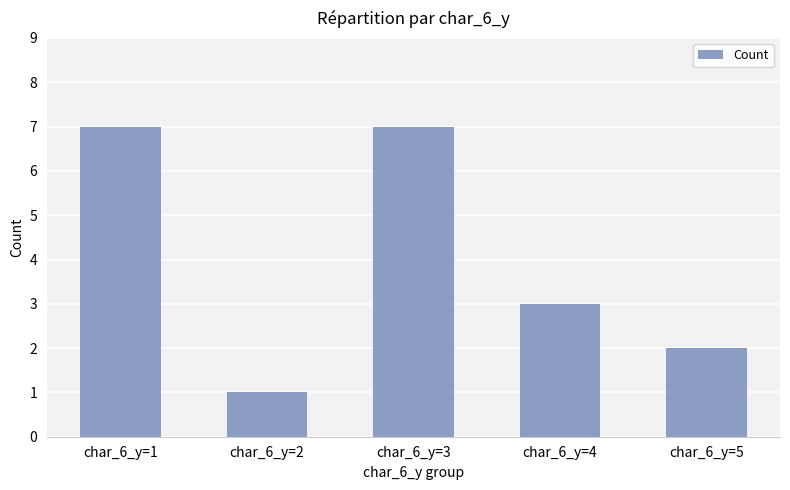

How many series are shown in this chart?

1